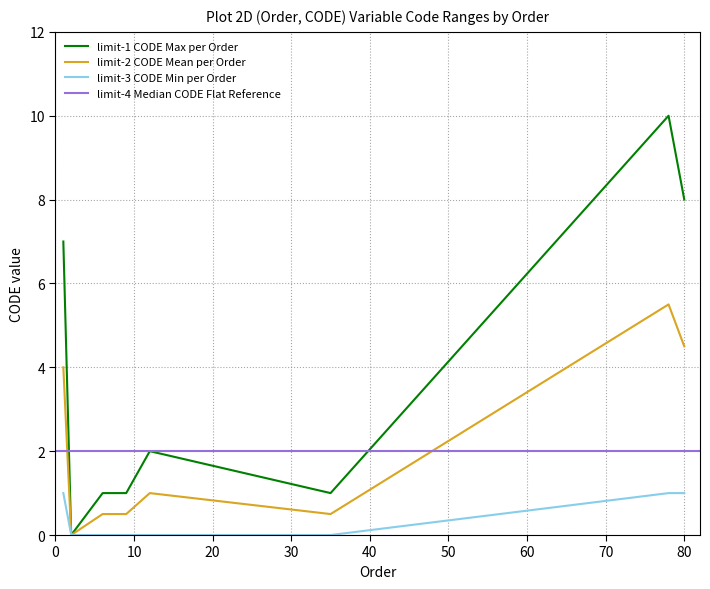

At how many categories does at least one series exceed 2?

3